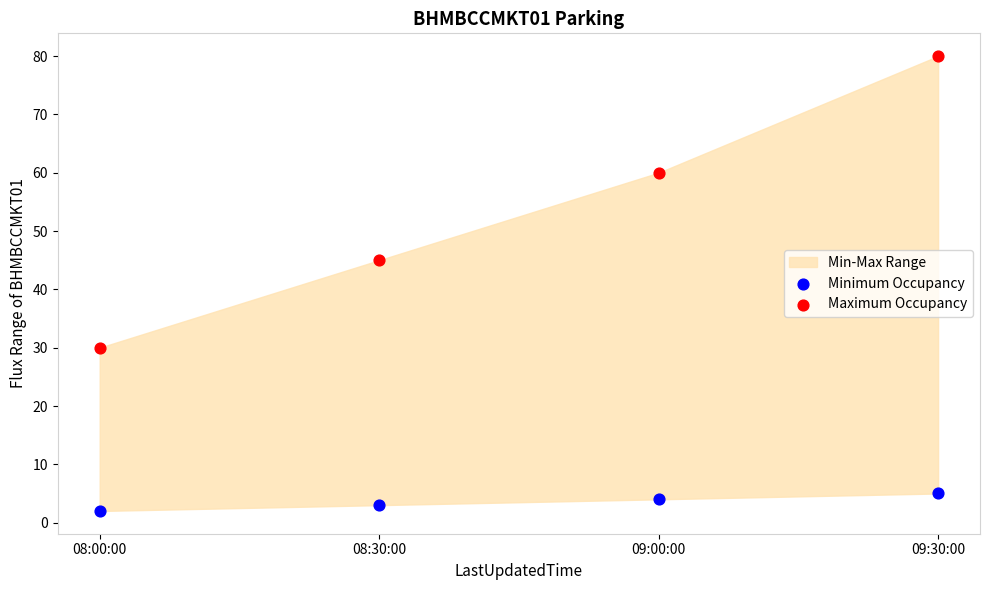

Which series contains the lowest Y value?

Minimum Occupancy